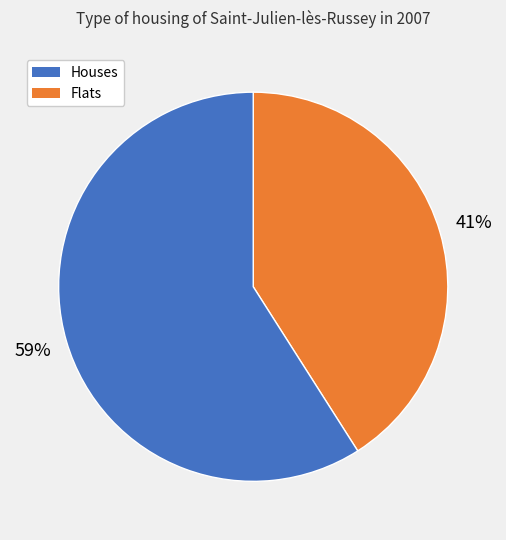

To the nearest percent, what is the average slice percentage?

50%